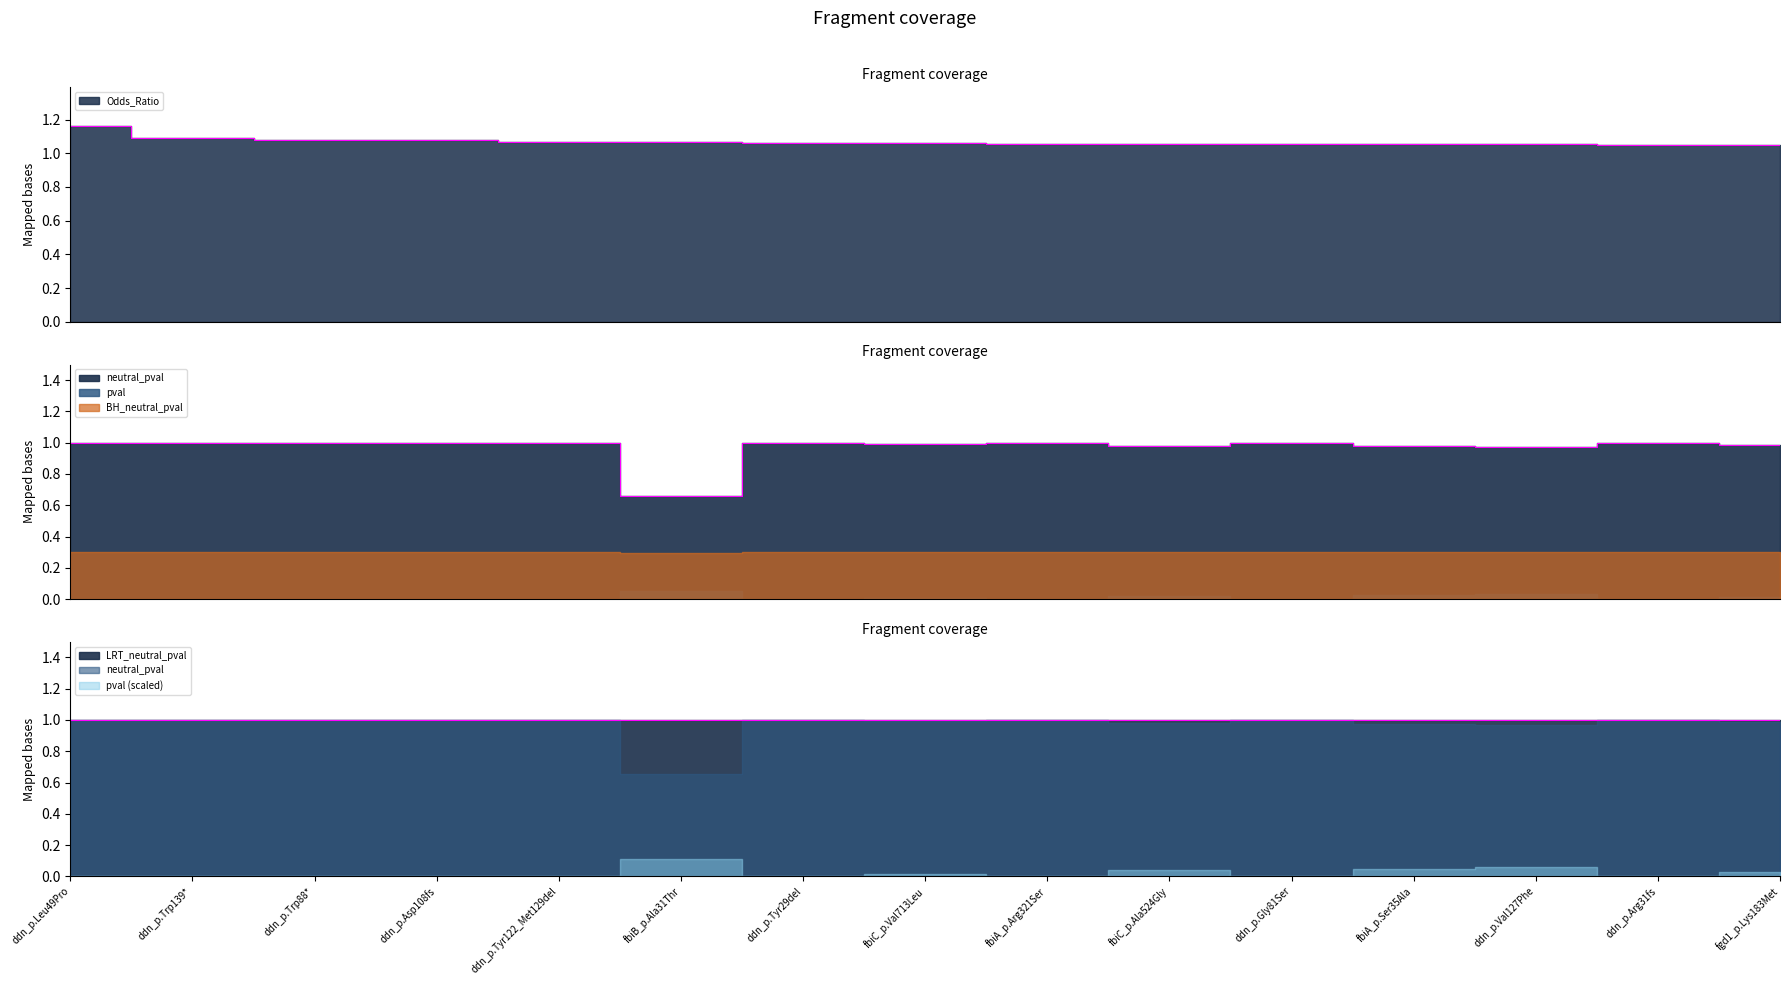

Which category has the lowest value in the BH_neutral_pval series?

fbiB_p.Ala31Thr